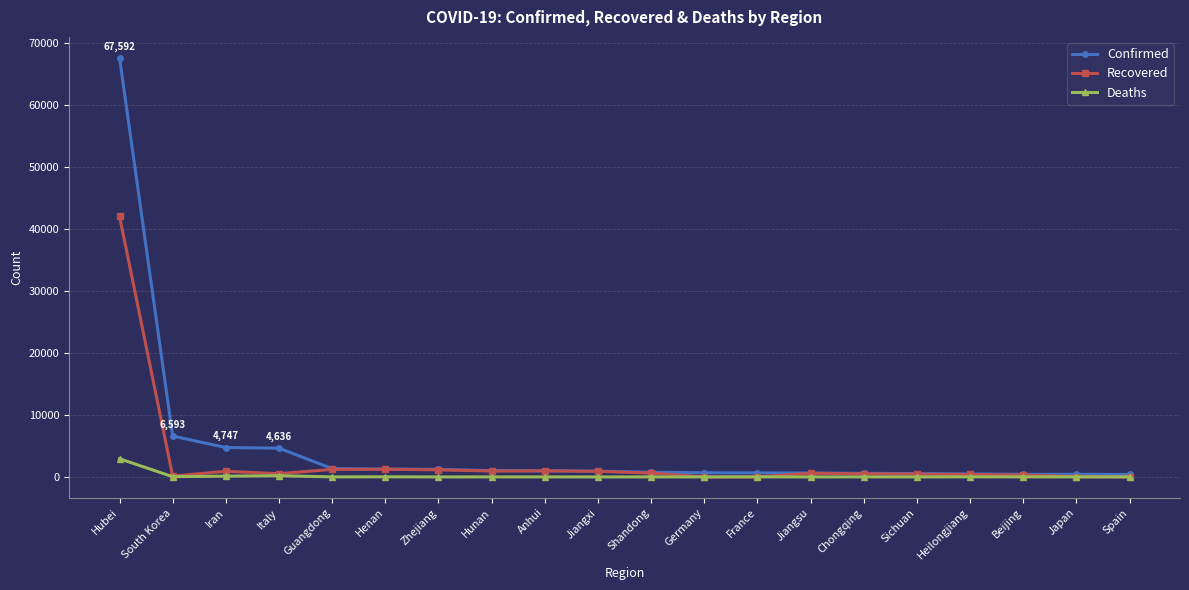

What is the label of the 2nd point from the right?

Japan